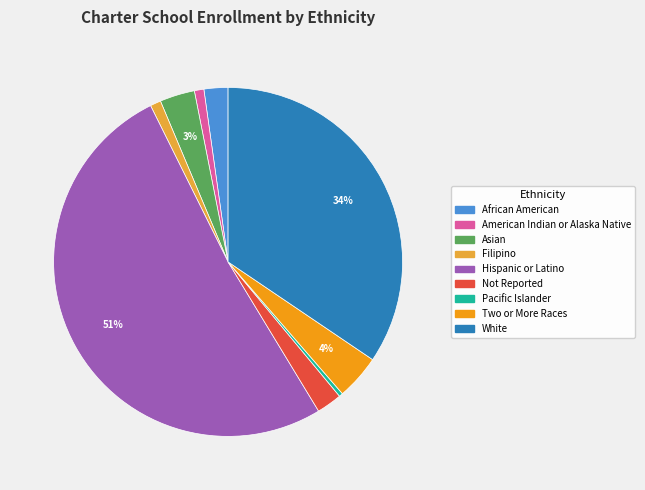

How many segments does this pie chart have?

9